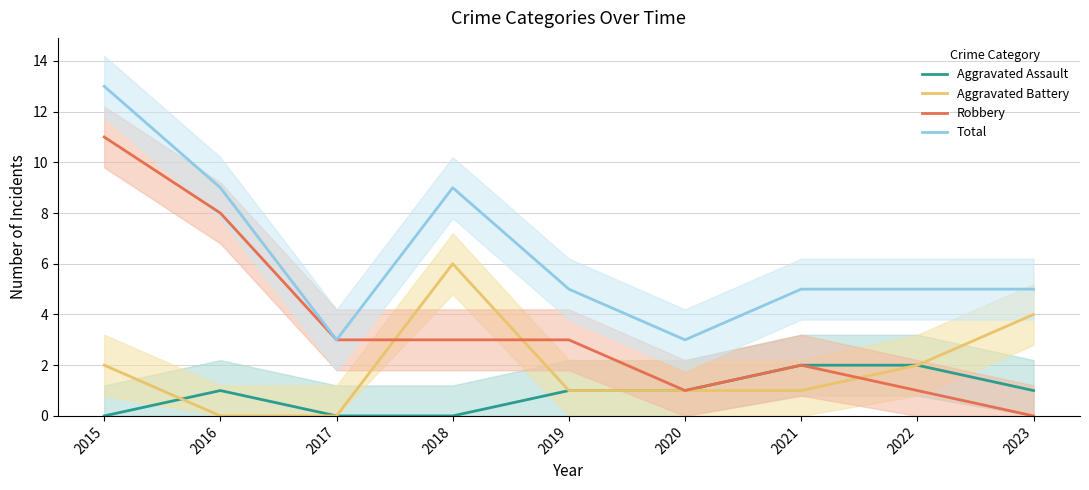

In Aggravated Assault, how many points are higher than both neighbors (excluding endpoints)?

1